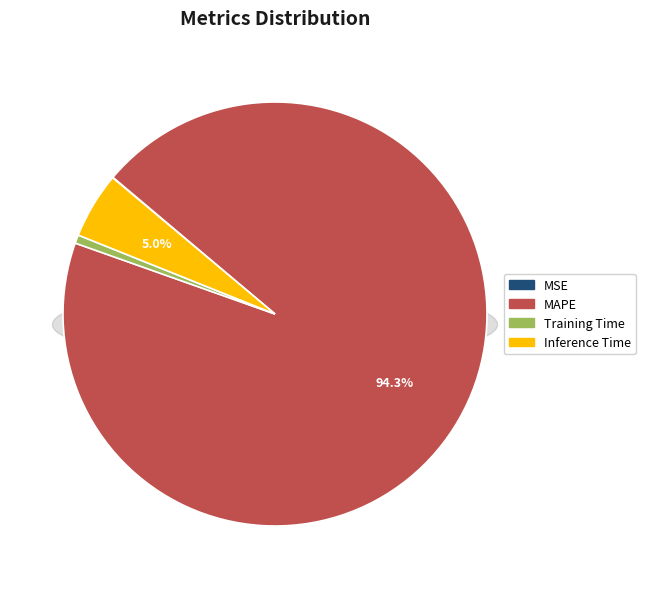

How many segments does this pie chart have?

4